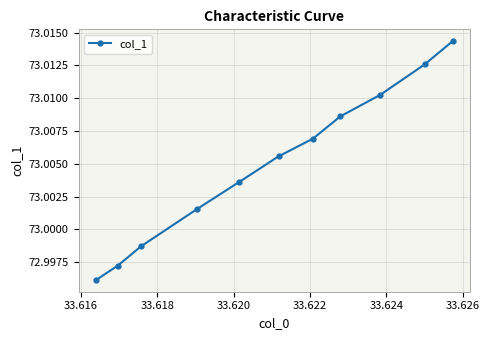

What is the sum of all values?

803.1